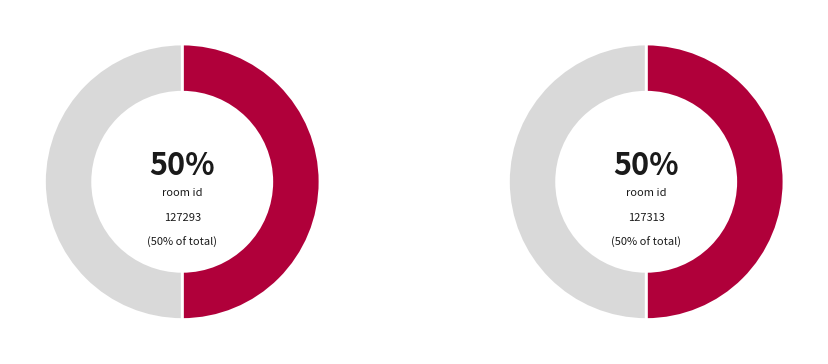

Which category has the biggest portion of the pie?

2